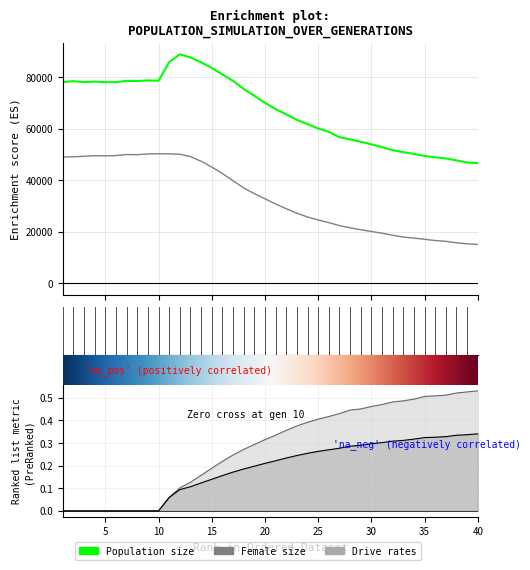

How many interior local peaks does the size series have?

5